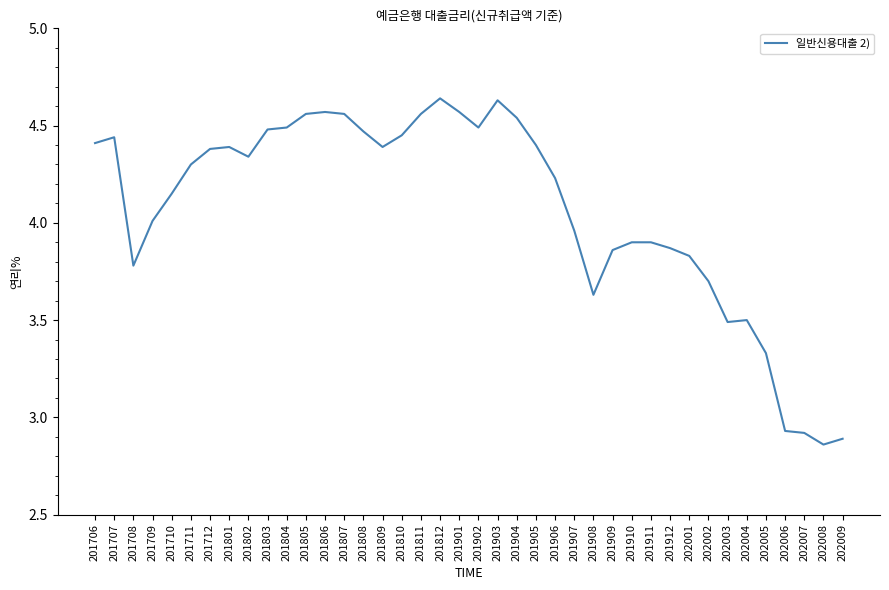

What is the change in value from 201906 to 201910?

-0.3